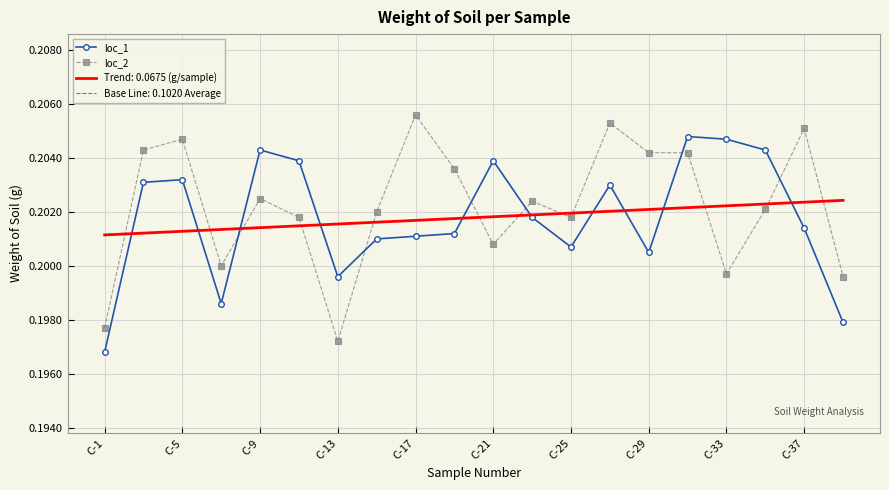

What is the highest value of the loc_2 series?

0.2